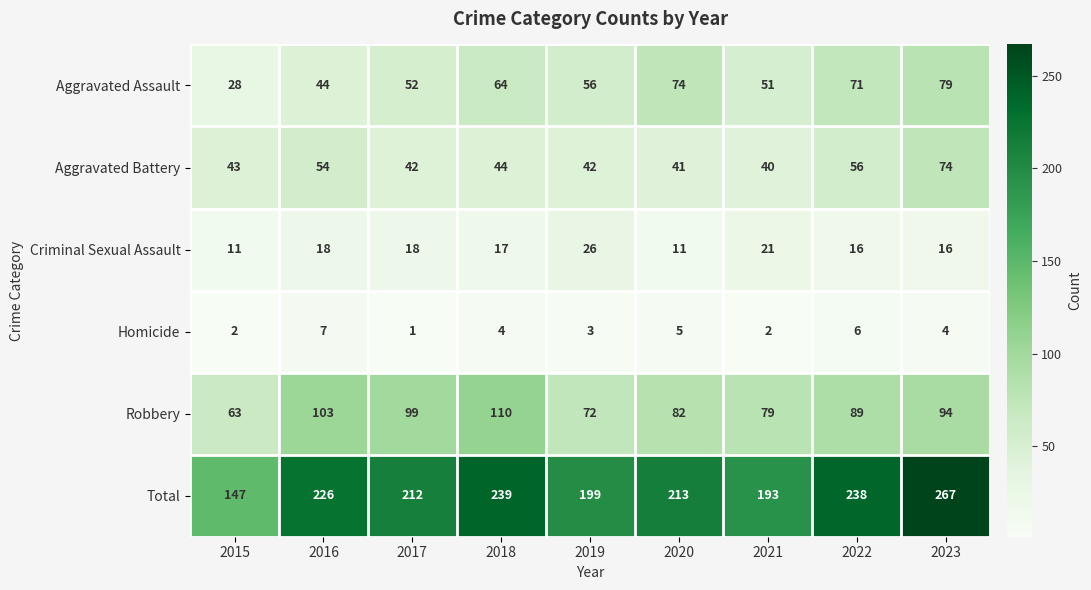

At how many categories does at least one series exceed 99?

9